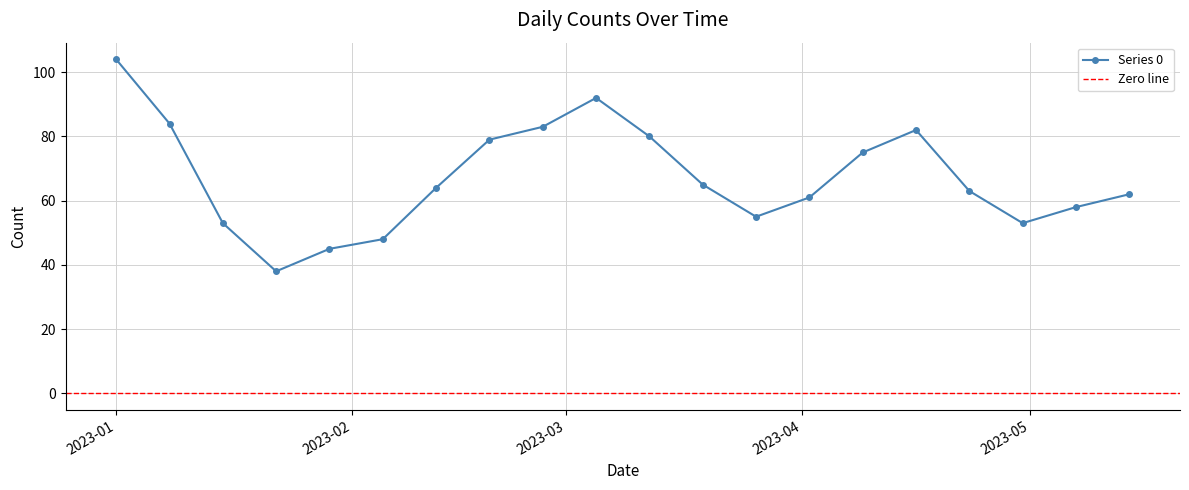

What is the value of the Series 0 point at the 1st from the left?

104